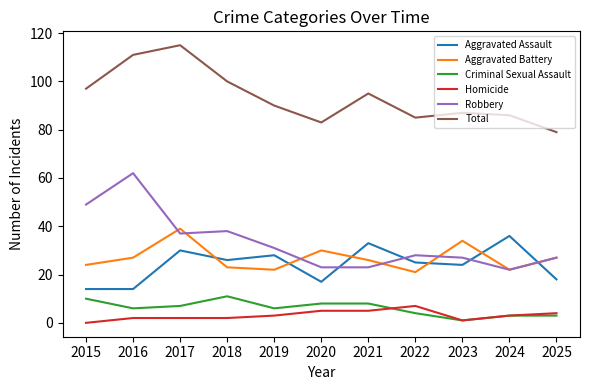

How many categories are shown in the chart?

11